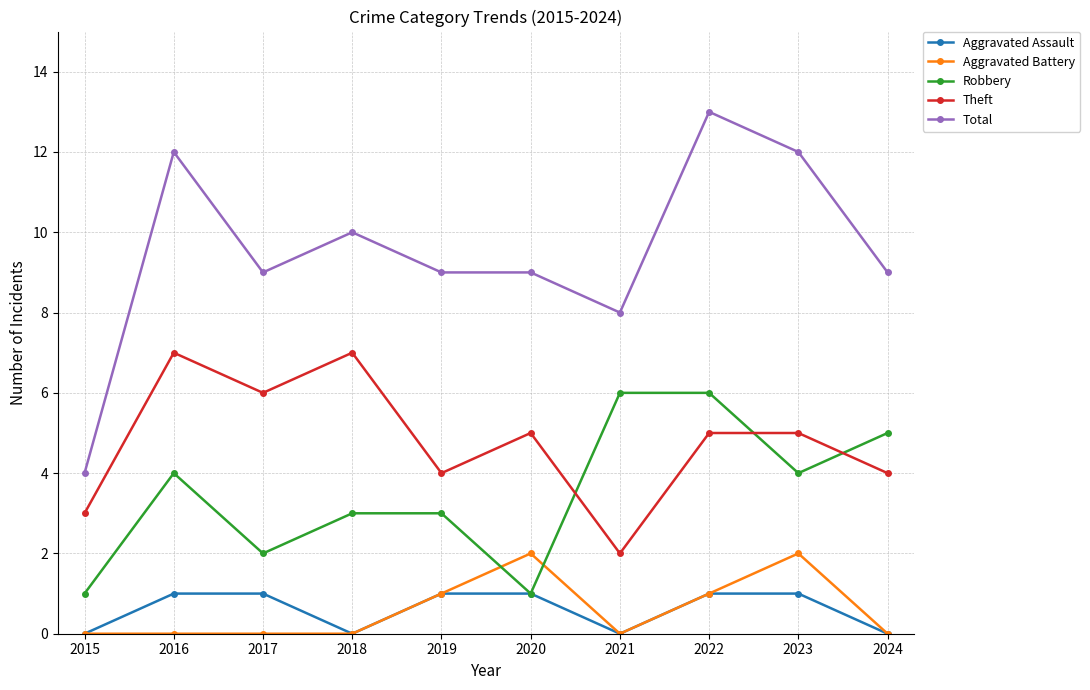

How many interior local valleys does the Theft series have?

3